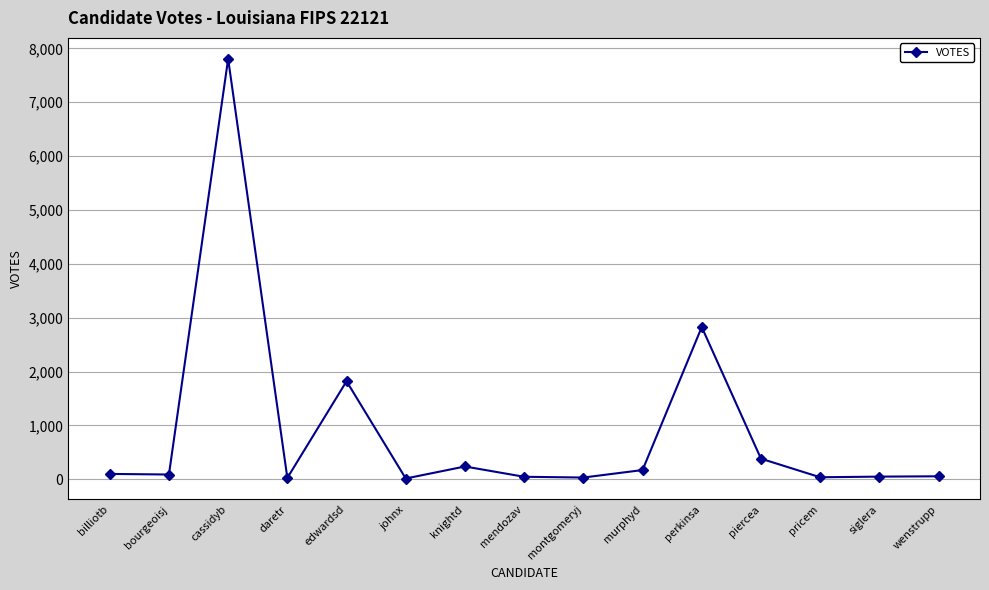

Approximately how many times larger is the value at cassidyb compared to daretr?

289.0